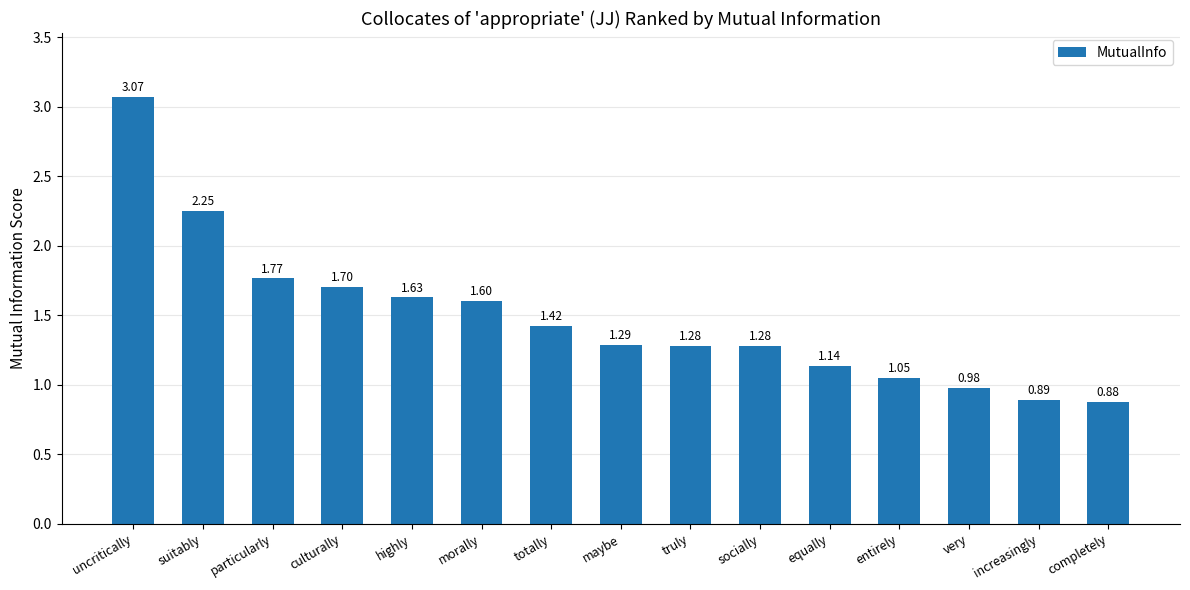

At which label is the value closest to 1?

very